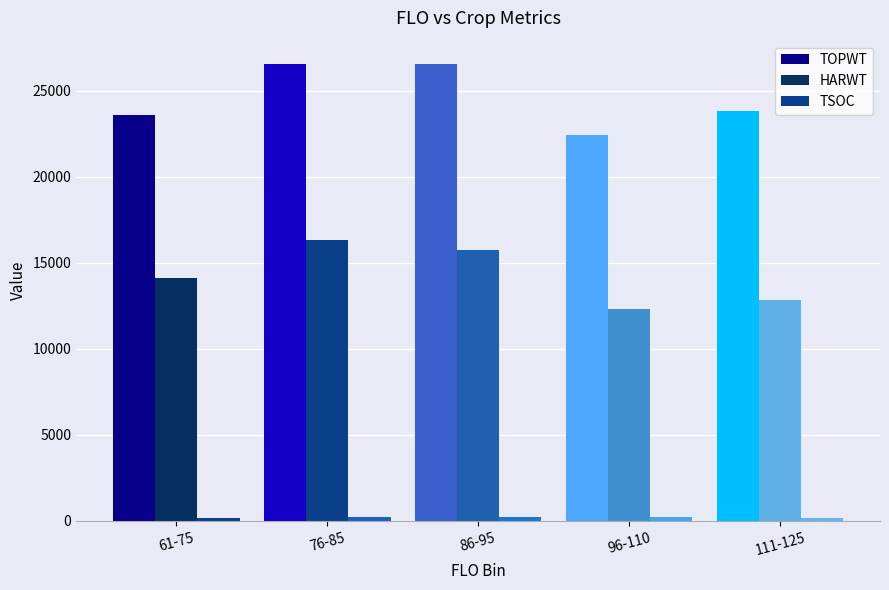

What is the maximum value shown in the chart?

26587.0